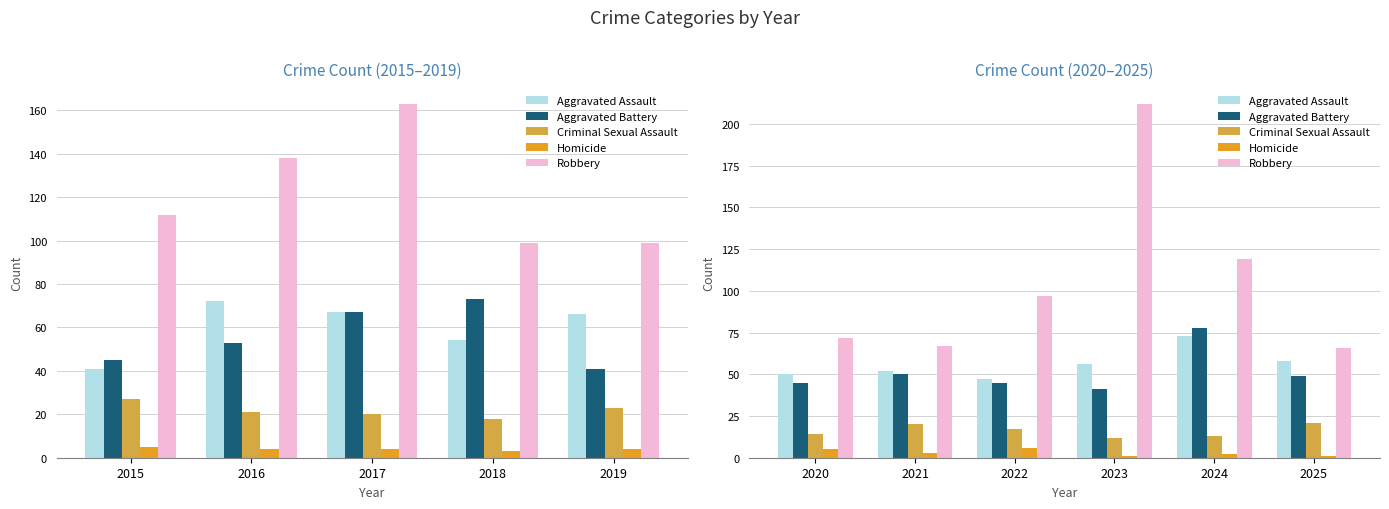

What is the average value of the Criminal Sexual Assault series?

16